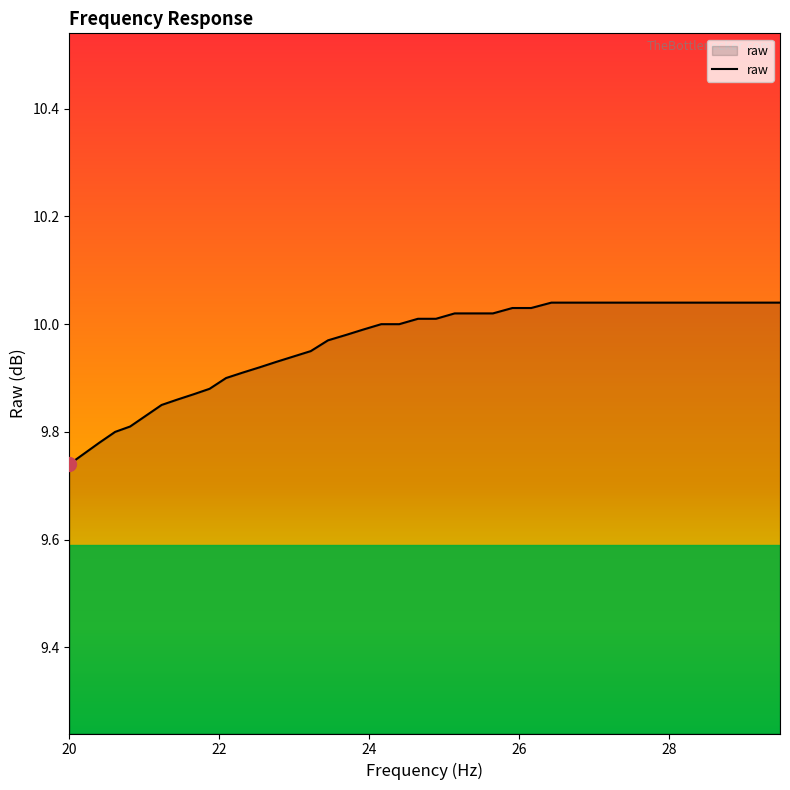

What is the difference between the maximum and minimum values?

0.3